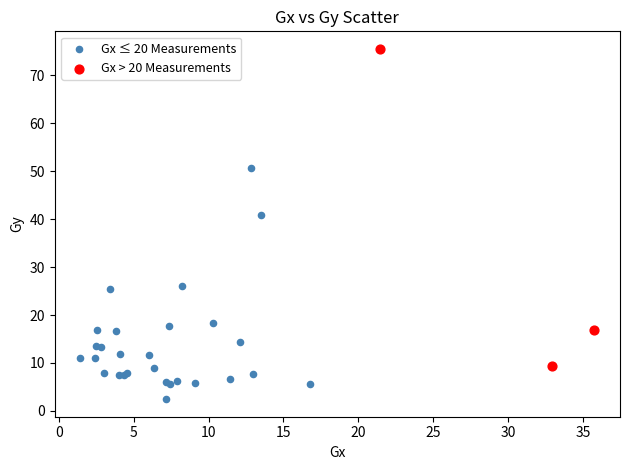

Which series reaches the maximum Y coordinate?

Gx > 20 Measurements